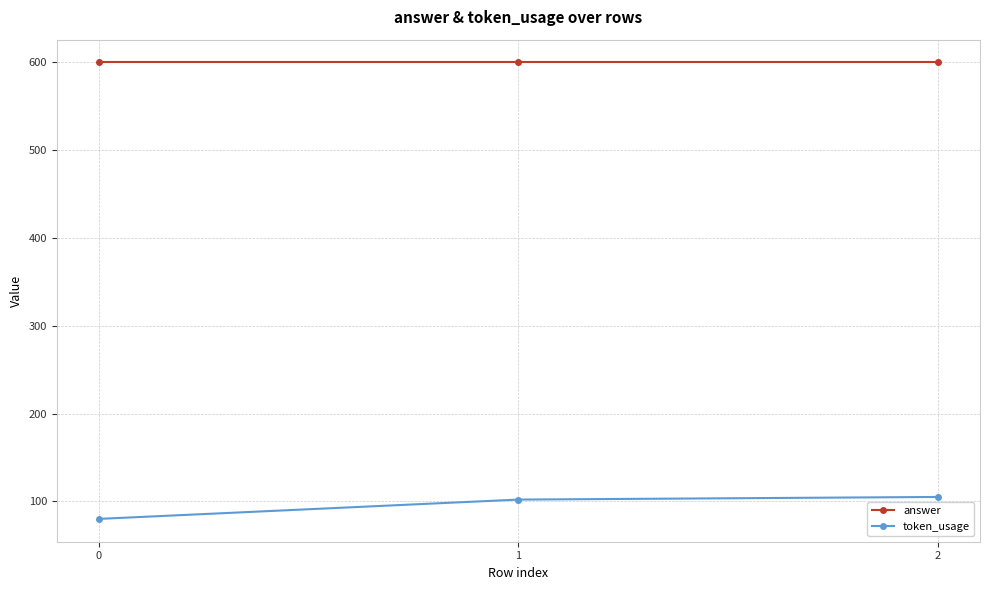

What are all the series names shown in the legend?

answer, token_usage